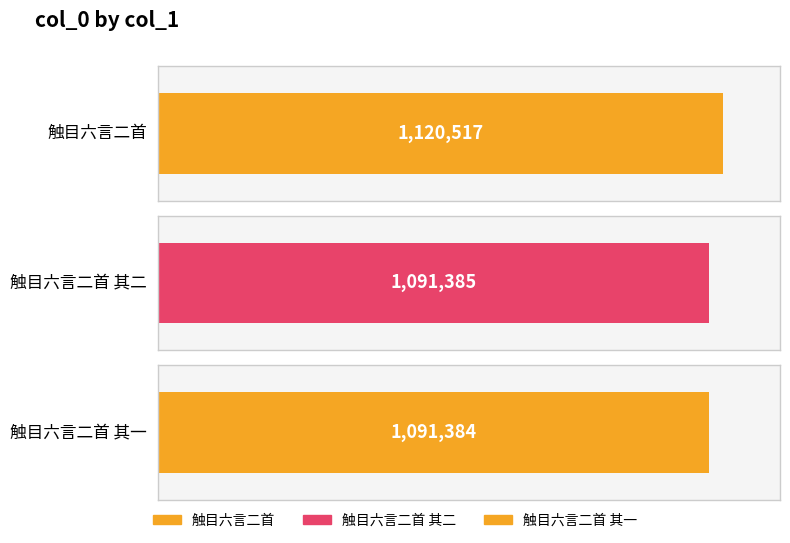

What is the difference between the maximum and minimum values?

29133